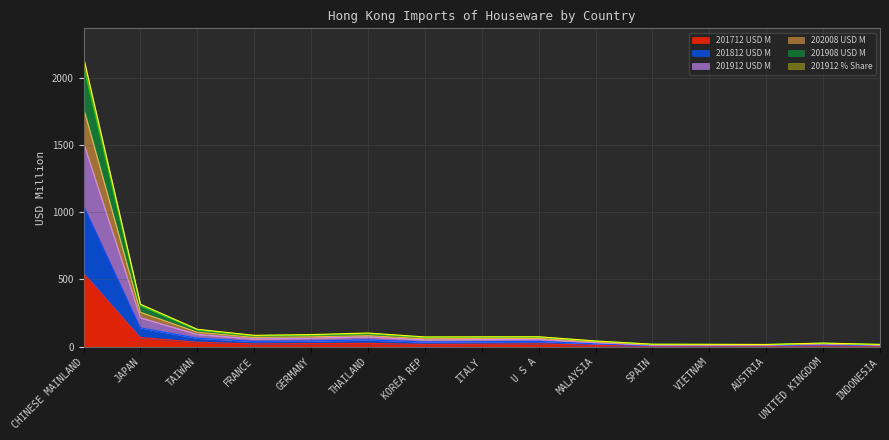

At which category is the sum across all series the highest?

CHINESE MAINLAND